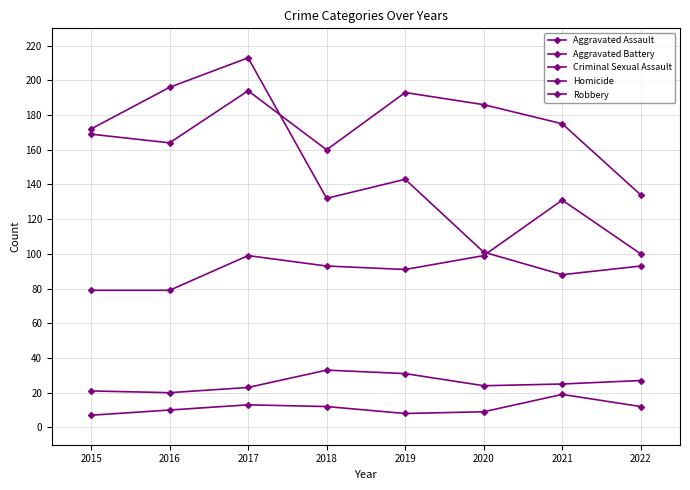

The value of Aggravated Battery at 2016 is 164. True or false?

True